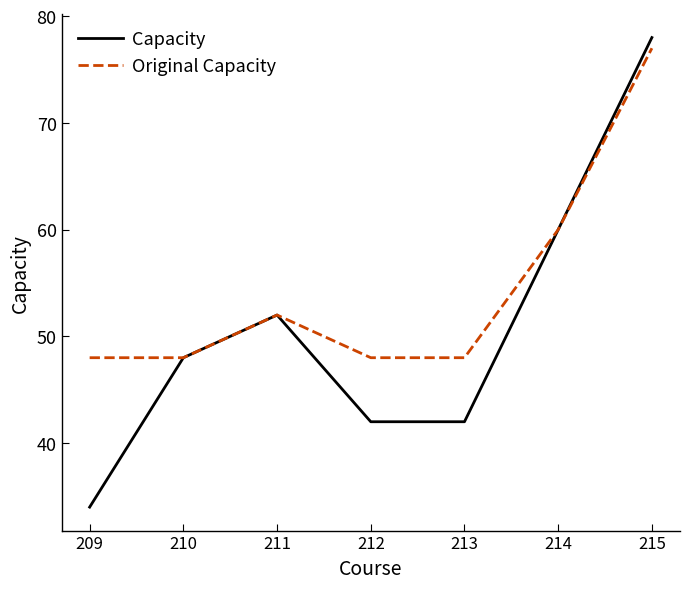

Reading left to right, what are all the values shown in this chart?

Capacity: 34	48	52	42	42	60	78
Original Capacity: 48	48	52	48	48	60	77